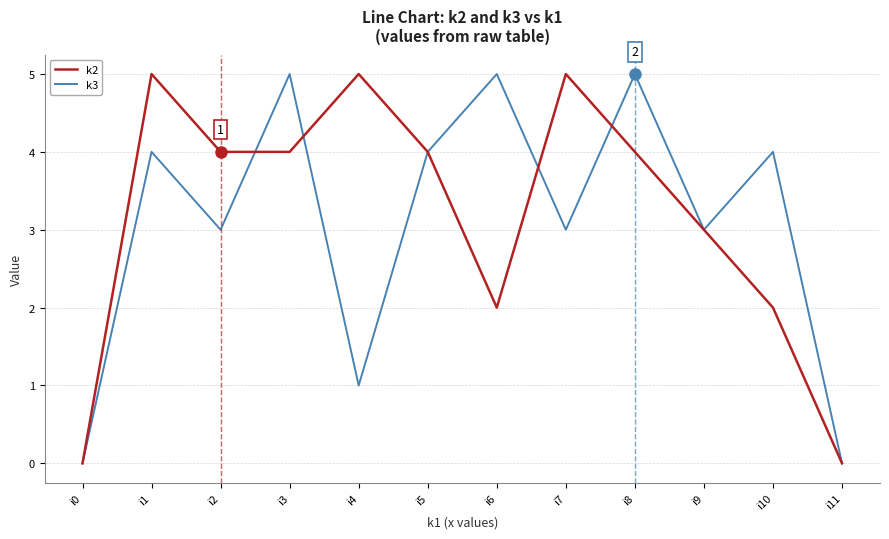

How many interior local peaks does the k3 series have?

5